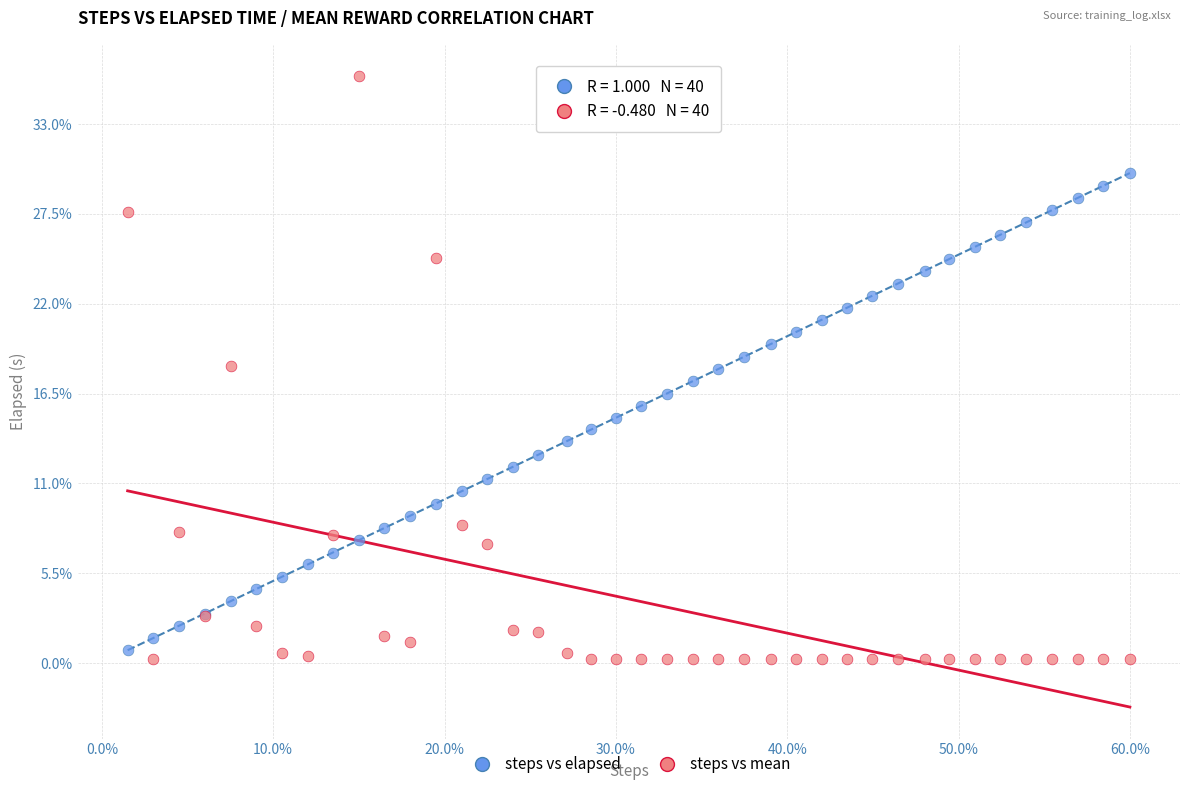

Which series has the largest Y range (max minus min)?

steps vs mean